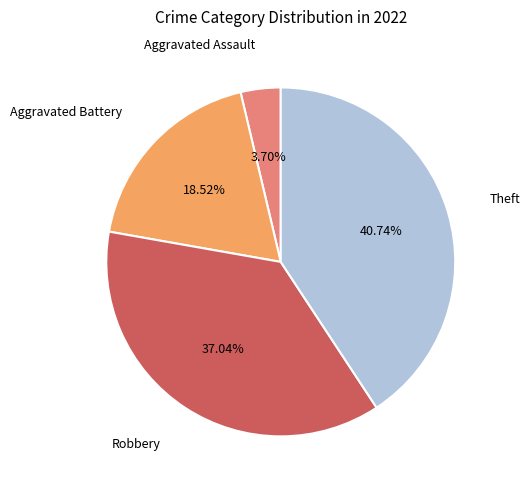

Is there a majority slice in this chart?

No